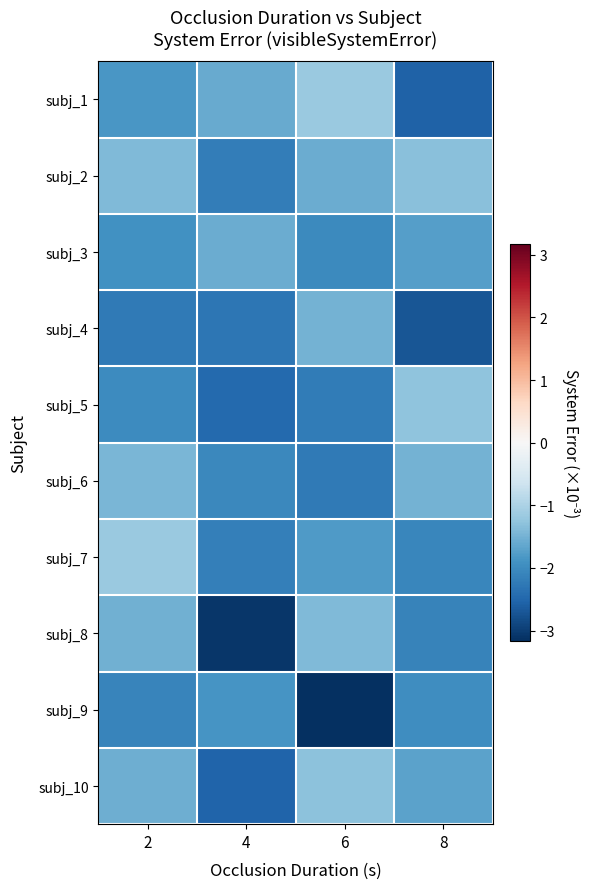

At which category is the sum across all series the highest?

2